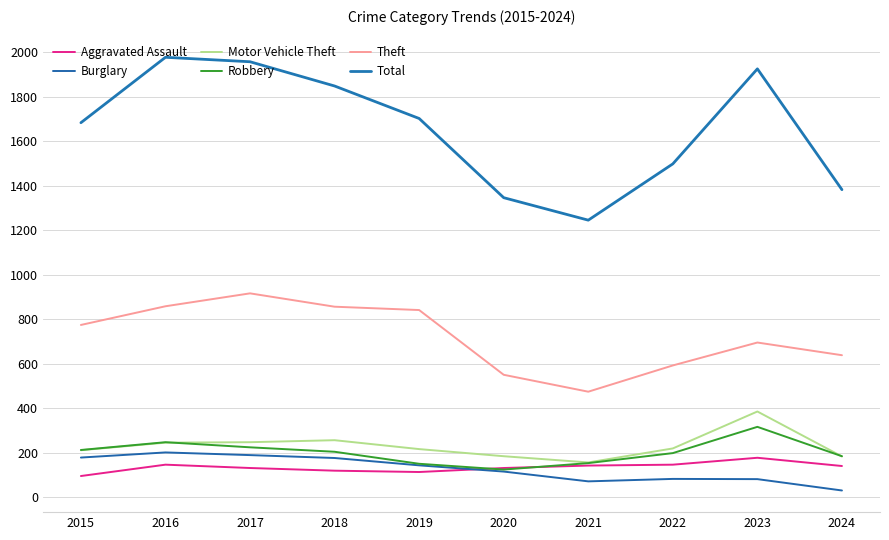

Reading left to right, what are all the values shown in this chart?

Aggravated Assault: 2015=95	2016=146	2017=131	2018=119	2019=113	2020=131	2021=142	2022=146	2023=177	2024=140
Burglary: 2015=178	2016=201	2017=189	2018=176	2019=143	2020=115	2021=71	2022=82	2023=81	2024=30
Motor Vehicle Theft: 2015=211	2016=245	2017=247	2018=256	2019=216	2020=184	2021=156	2022=219	2023=385	2024=183
Robbery: 2015=212	2016=247	2017=224	2018=204	2019=150	2020=124	2021=153	2022=198	2023=316	2024=184
Theft: 2015=774	2016=858	2017=916	2018=856	2019=841	2020=550	2021=474	2022=592	2023=695	2024=638
Total: 2015=1683	2016=1977	2017=1957	2018=1848	2019=1702	2020=1346	2021=1245	2022=1498	2023=1925	2024=1382